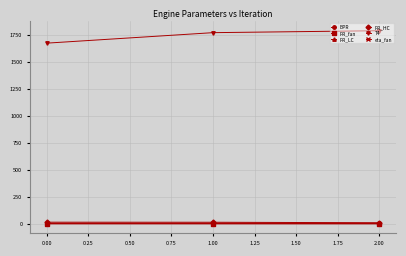

What is the average value of the PR_fan series?

1.9